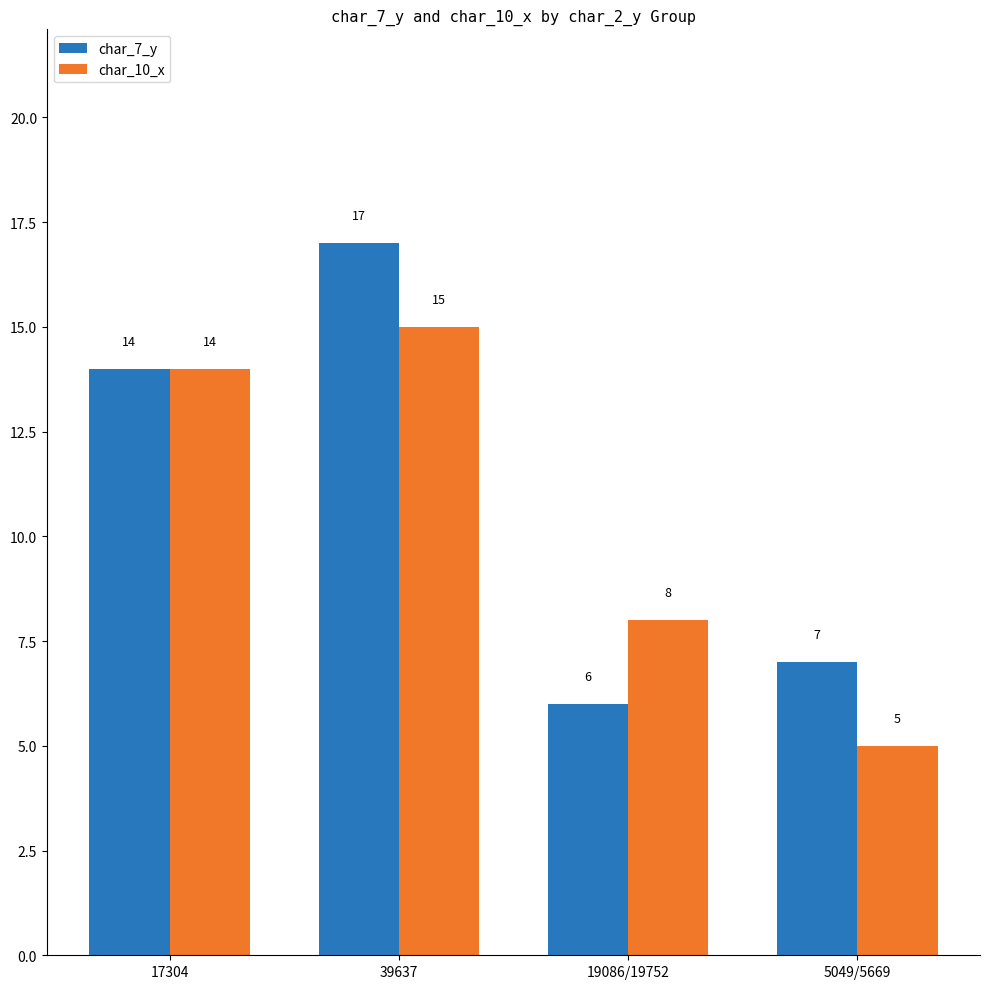

What is the difference between the char_7_y values at 19086/19752 and 5049/5669?

1